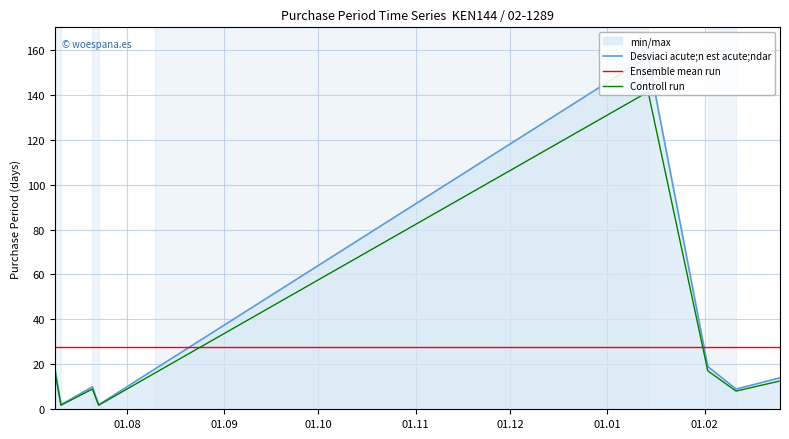

Reading right to left, extract all data points from this chart.

Desviaci acute;n est acute;ndar: 14.0	9.0	19.0	157.0	18.0	2.0	10.0	2.0	19.0
Ensemble mean run: 27.8	27.8	27.8	27.8	27.8	27.8	27.8	27.8	27.8
Controll run: 12.6	8.1	17.1	141.3	16.2	1.8	9.0	1.8	17.1